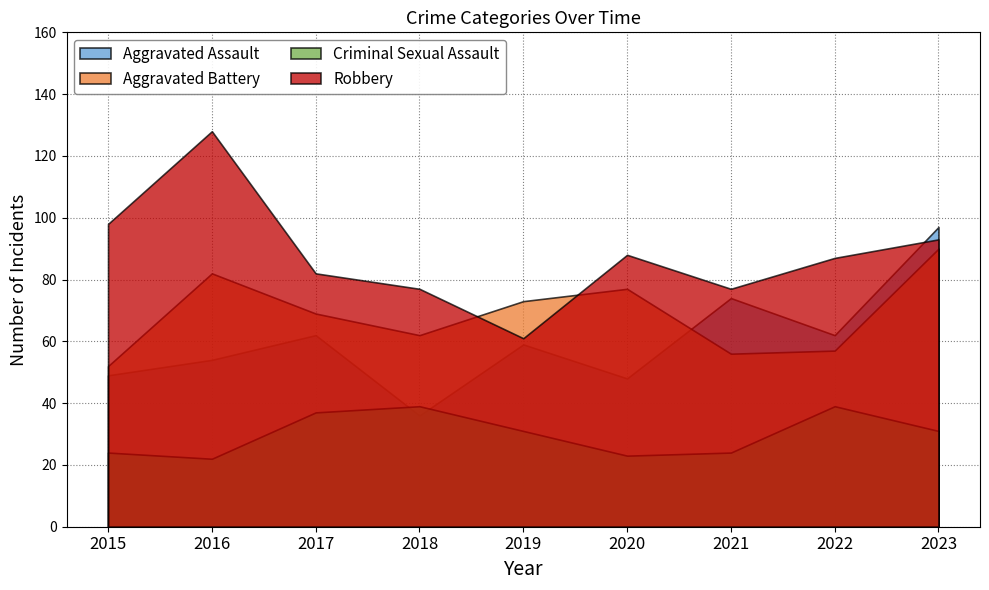

Which series ends up on top after the final intersection of Aggravated Assault and Aggravated Battery?

Aggravated Assault